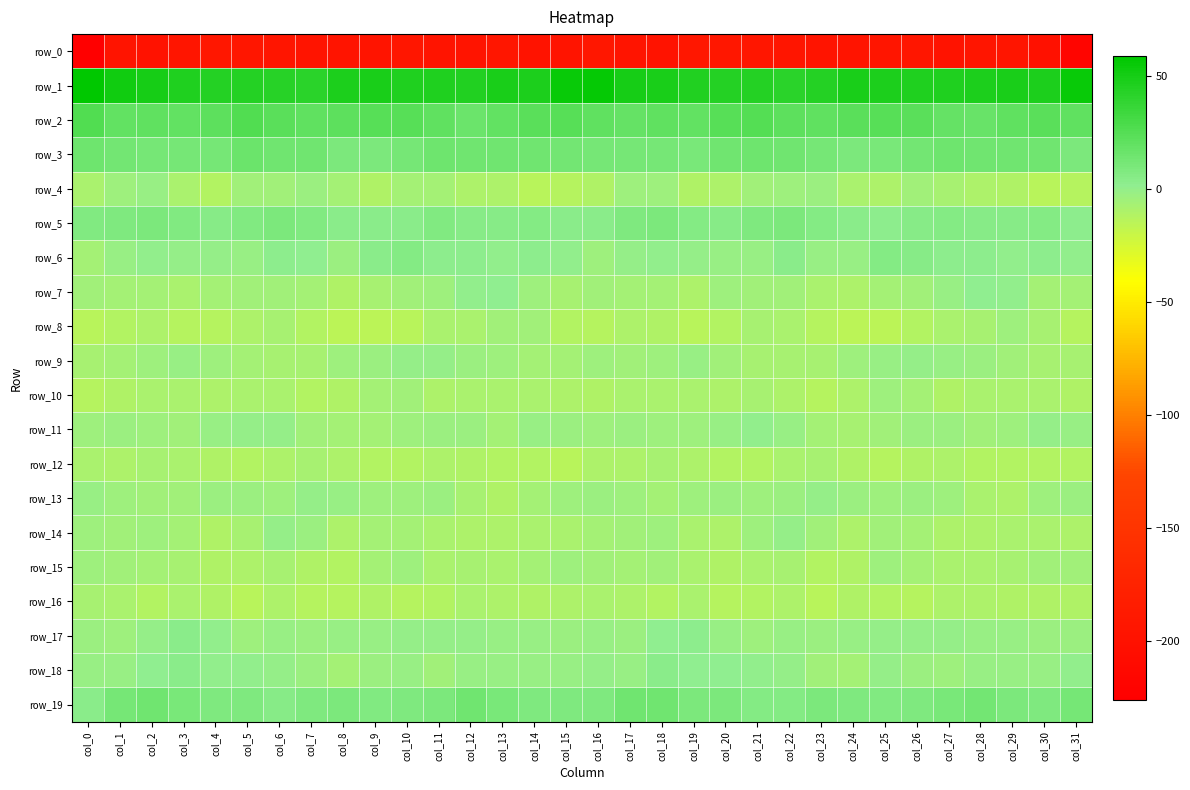

At which category is the sum across all series the highest?

col_18